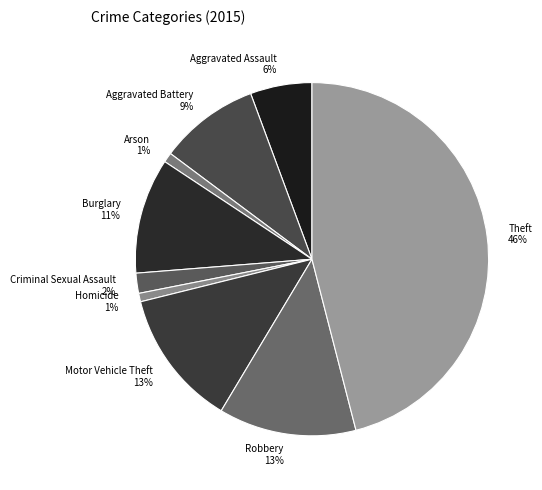

Is it true that Criminal Sexual Assault is 2% of the pie?

True